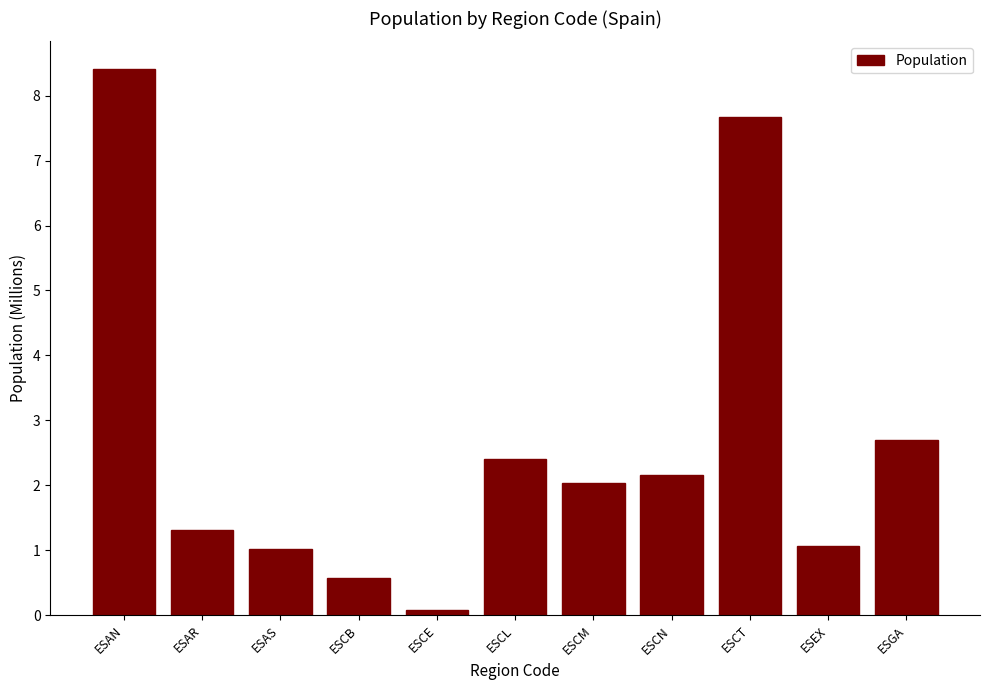

What is the label of the 1st bar from the left?

ESAN